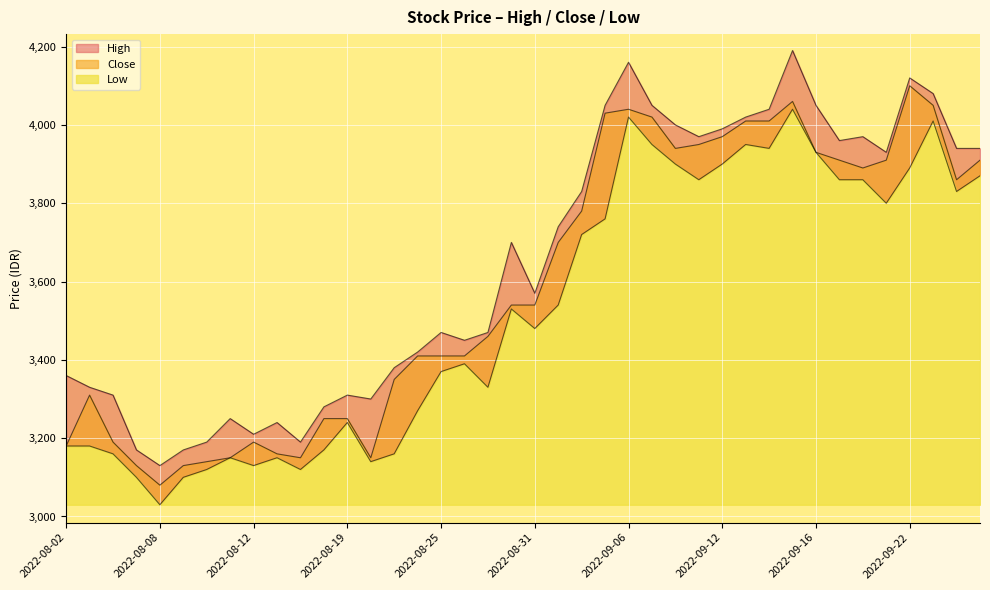

True or false: High has more than 1 interior local peaks.

True